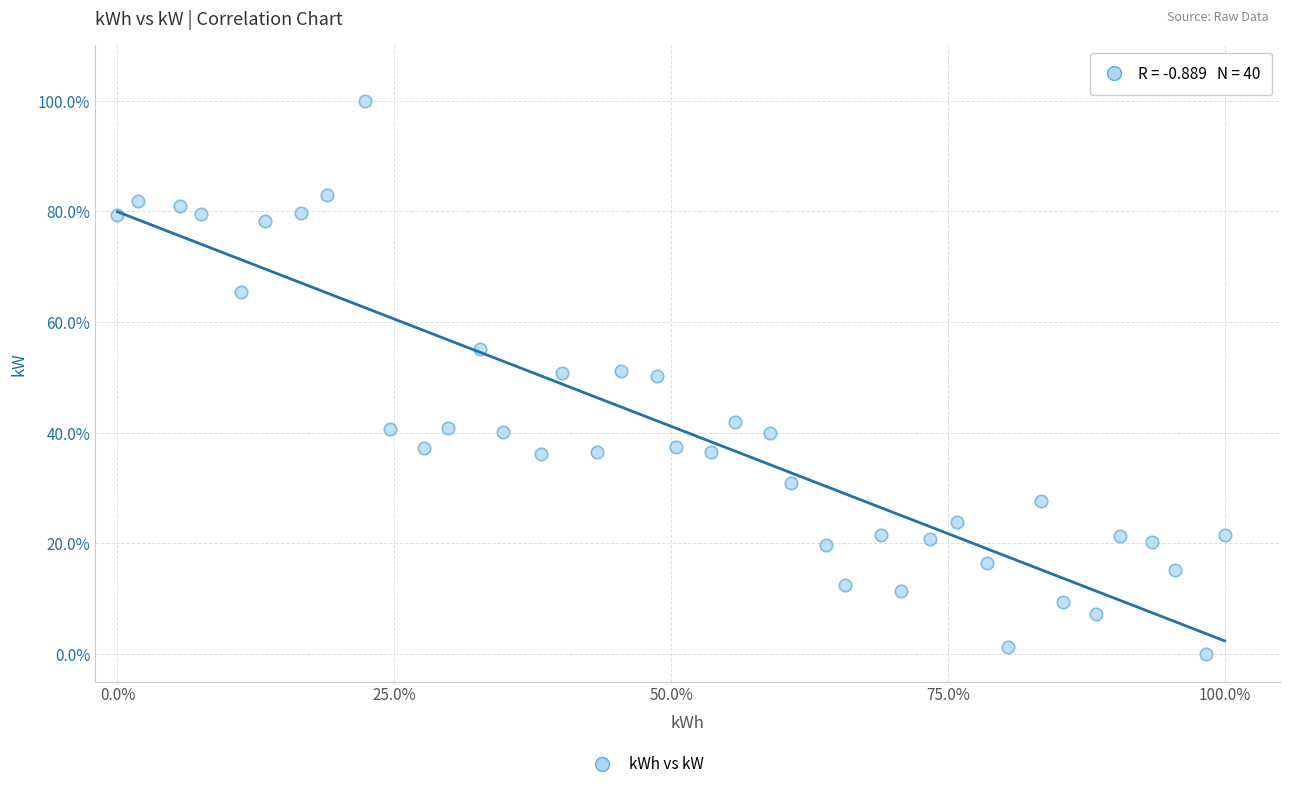

What is the range of X values (max minus min)?

100.0